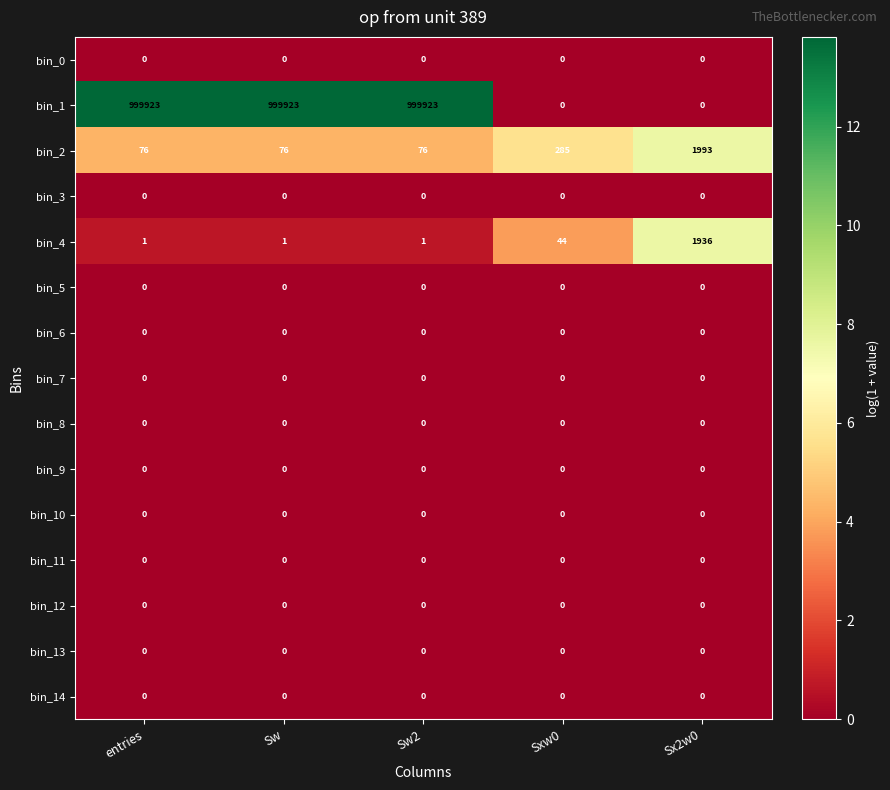

Which series changed the most between Sw2 and Sxw0?

bin_1